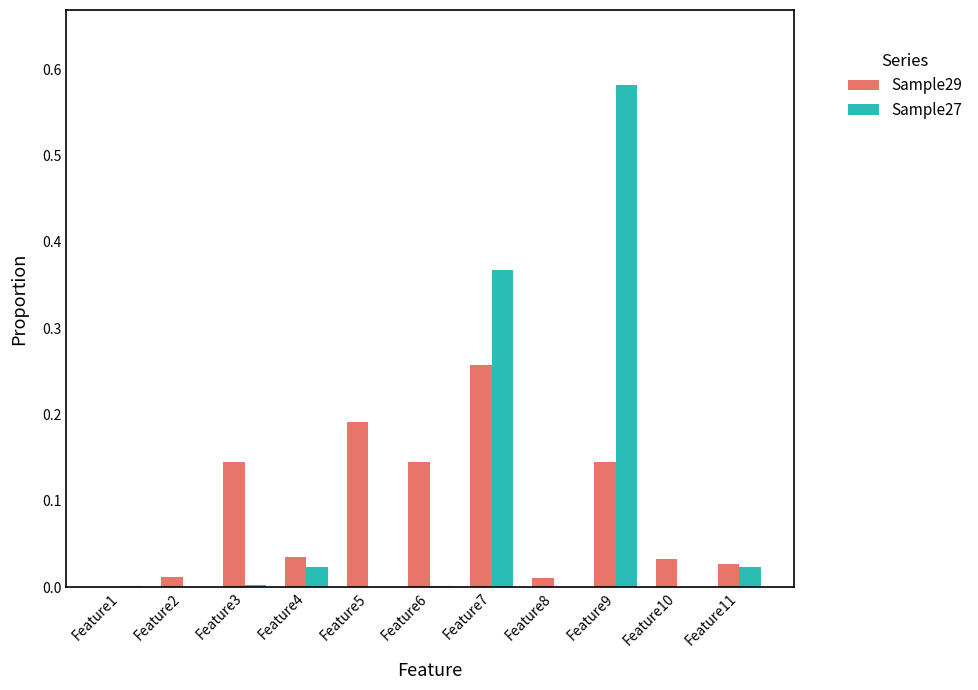

Is the value of Sample29 at Feature1 greater than the value of Sample27 at Feature11?

No